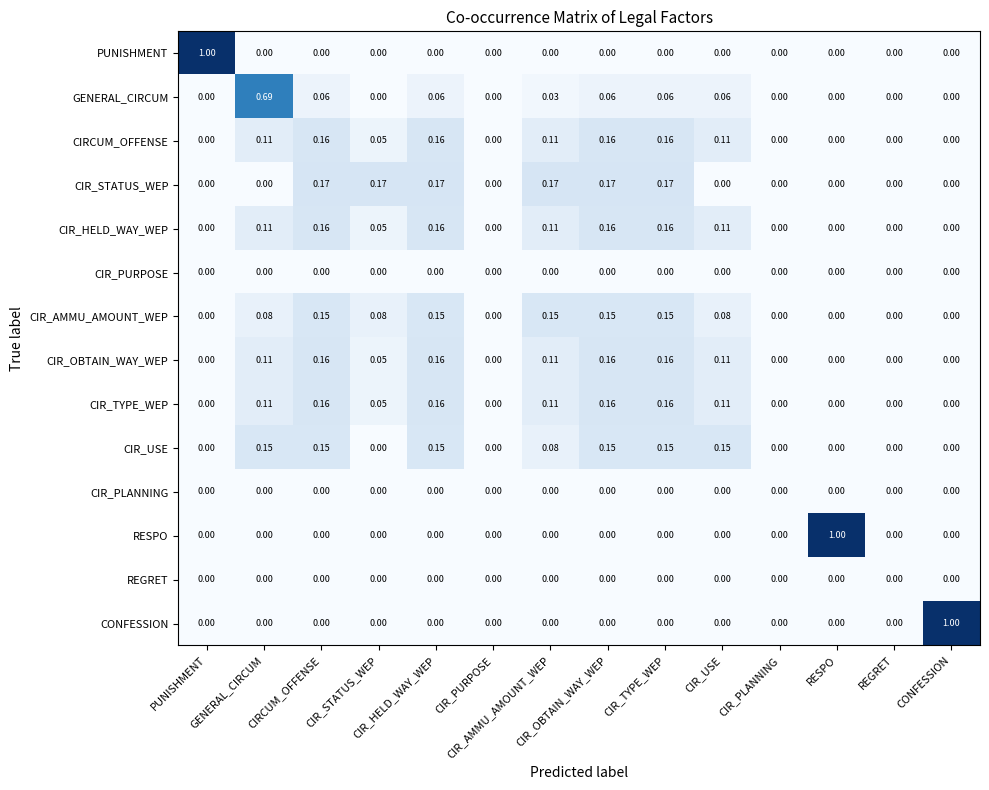

What is the spread (max minus min) of values at PUNISHMENT?

1.0